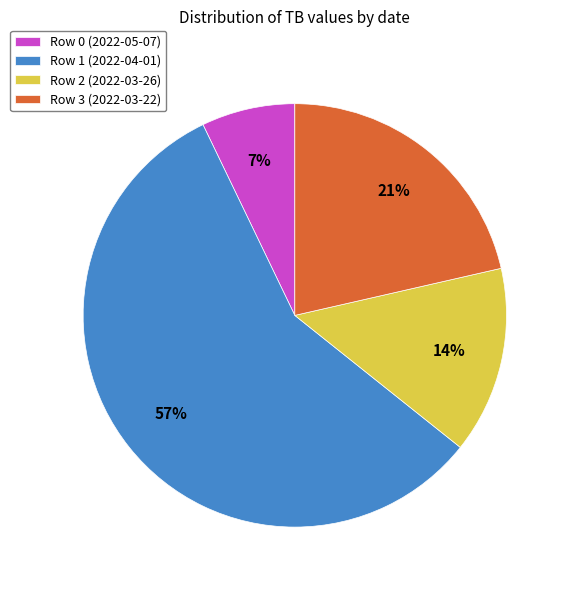

To the nearest percent, what is the difference between the Row 3 (2022-03-22) and Row 1 (2022-04-01) slice percentages?

36%